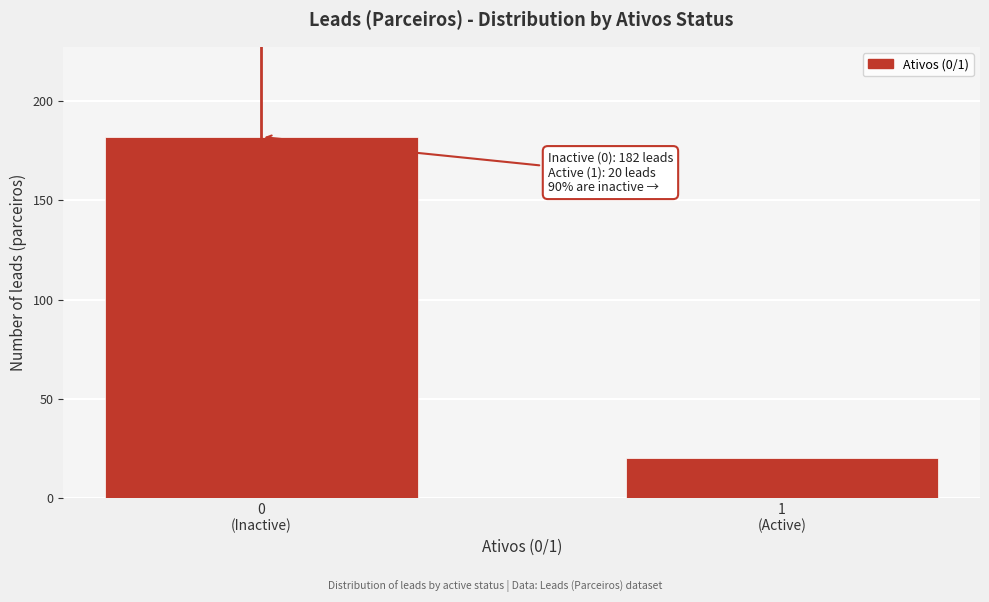

Reading right to left, list all the values displayed in this chart.

20	182